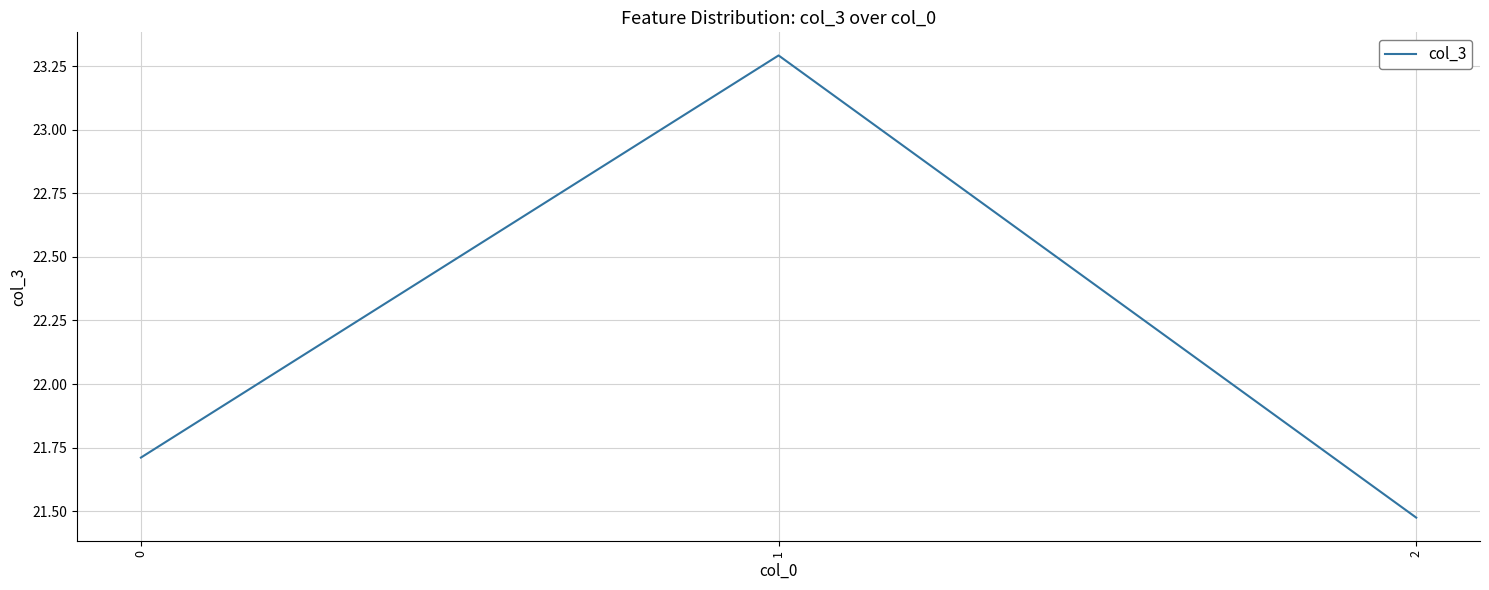

How many lines are shown in the chart?

1